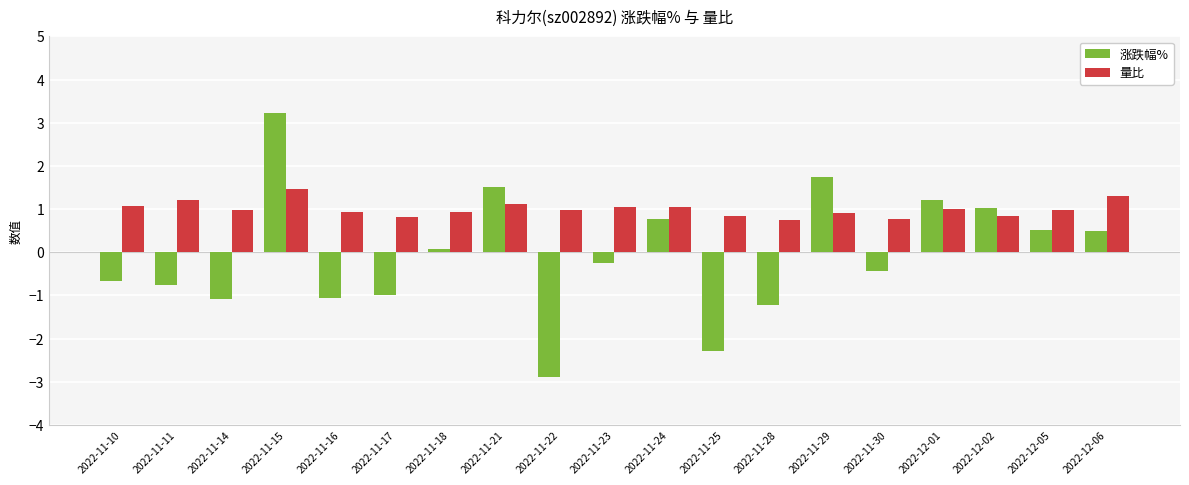

How many data points in 涨跌幅% are above 0?

9